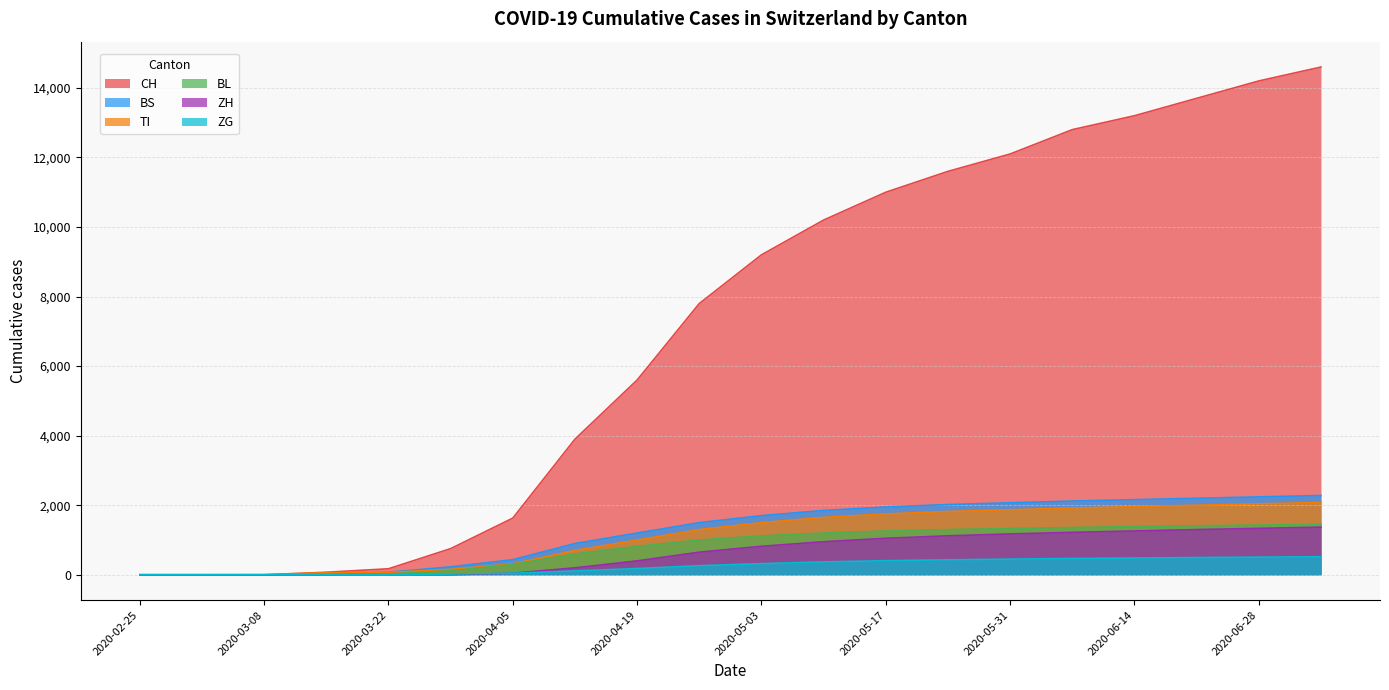

Reading left to right, what are all the values shown in this chart?

CH: 2020-02-25=0	2020-03-01=0	2020-03-08=1	2020-03-15=73	2020-03-22=173	2020-03-29=752	2020-04-05=1630	2020-04-12=3900	2020-04-19=5600	2020-04-26=7800	2020-05-03=9200	2020-05-10=10200	2020-05-17=11000	2020-05-24=11600	2020-05-31=12100	2020-06-07=12800	2020-06-14=13200	2020-06-21=13700	2020-06-28=14200	2020-07-05=14600
TI: 2020-02-25=0	2020-03-01=0	2020-03-08=0	2020-03-15=61	2020-03-22=70	2020-03-29=155	2020-04-05=314	2020-04-12=700	2020-04-19=1000	2020-04-26=1300	2020-05-03=1500	2020-05-10=1650	2020-05-17=1750	2020-05-24=1820	2020-05-31=1870	2020-06-07=1920	2020-06-14=1960	2020-06-21=2000	2020-06-28=2040	2020-07-05=2080
BS: 2020-02-25=0	2020-03-01=0	2020-03-08=0	2020-03-15=0	2020-03-22=73	2020-03-29=228	2020-04-05=434	2020-04-12=900	2020-04-19=1200	2020-04-26=1500	2020-05-03=1700	2020-05-10=1850	2020-05-17=1950	2020-05-24=2020	2020-05-31=2070	2020-06-07=2120	2020-06-14=2160	2020-06-21=2200	2020-06-28=2240	2020-07-05=2280
BL: 2020-02-25=0	2020-03-01=0	2020-03-08=0	2020-03-15=5	2020-03-22=21	2020-03-29=115	2020-04-05=298	2020-04-12=600	2020-04-19=820	2020-04-26=1000	2020-05-03=1120	2020-05-10=1200	2020-05-17=1260	2020-05-24=1300	2020-05-31=1330	2020-06-07=1360	2020-06-14=1385	2020-06-21=1410	2020-06-28=1430	2020-07-05=1450
ZH: 2020-02-25=0	2020-03-01=0	2020-03-08=0	2020-03-15=0	2020-03-22=0	2020-03-29=0	2020-04-05=46	2020-04-12=200	2020-04-19=400	2020-04-26=650	2020-05-03=820	2020-05-10=950	2020-05-17=1050	2020-05-24=1120	2020-05-31=1175	2020-06-07=1220	2020-06-14=1260	2020-06-21=1300	2020-06-28=1335	2020-07-05=1370
ZG: 2020-02-25=0	2020-03-01=0	2020-03-08=0	2020-03-15=0	2020-03-22=5	2020-03-29=21	2020-04-05=46	2020-04-12=110	2020-04-19=180	2020-04-26=260	2020-05-03=320	2020-05-10=370	2020-05-17=405	2020-05-24=430	2020-05-31=450	2020-06-07=468	2020-06-14=482	2020-06-21=495	2020-06-28=507	2020-07-05=518